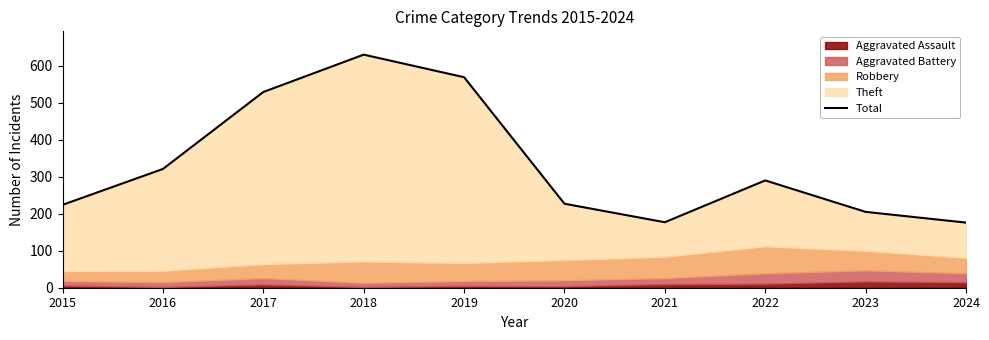

True or false: there are more than 1 points higher than both neighbors.

True